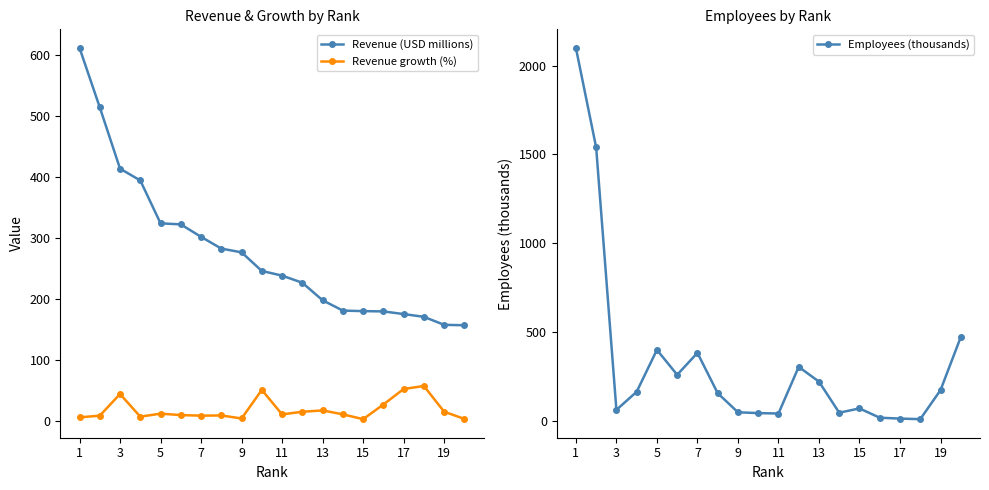

True or false: Revenue (USD millions) and Revenue growth (%) cross at least once.

False